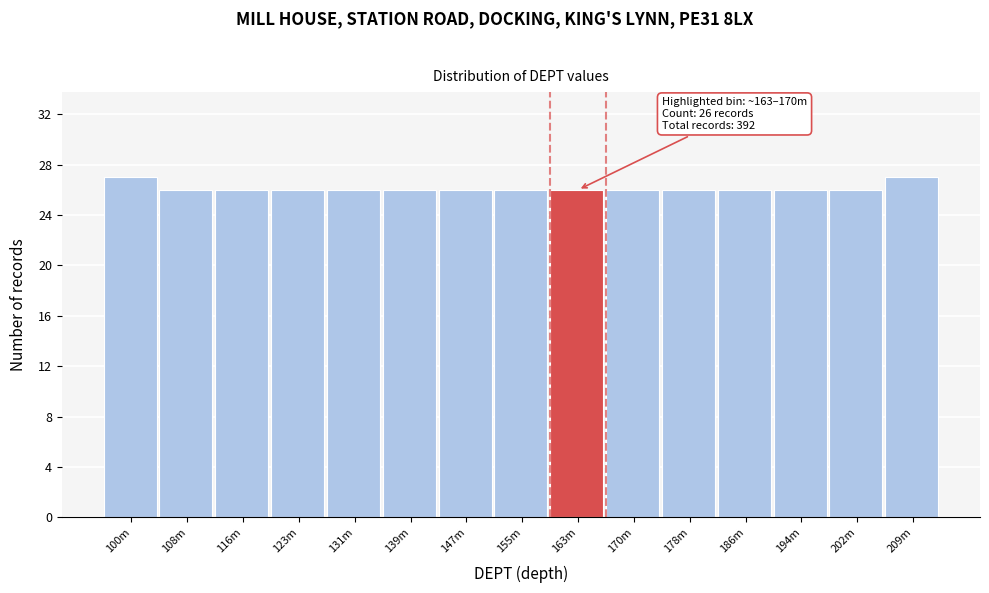

Reading left to right, extract all data points from this chart.

100m=27	108m=26	116m=26	123m=26	131m=26	139m=26	147m=26	155m=26	163m=26	170m=26	178m=26	186m=26	194m=26	202m=26	209m=27